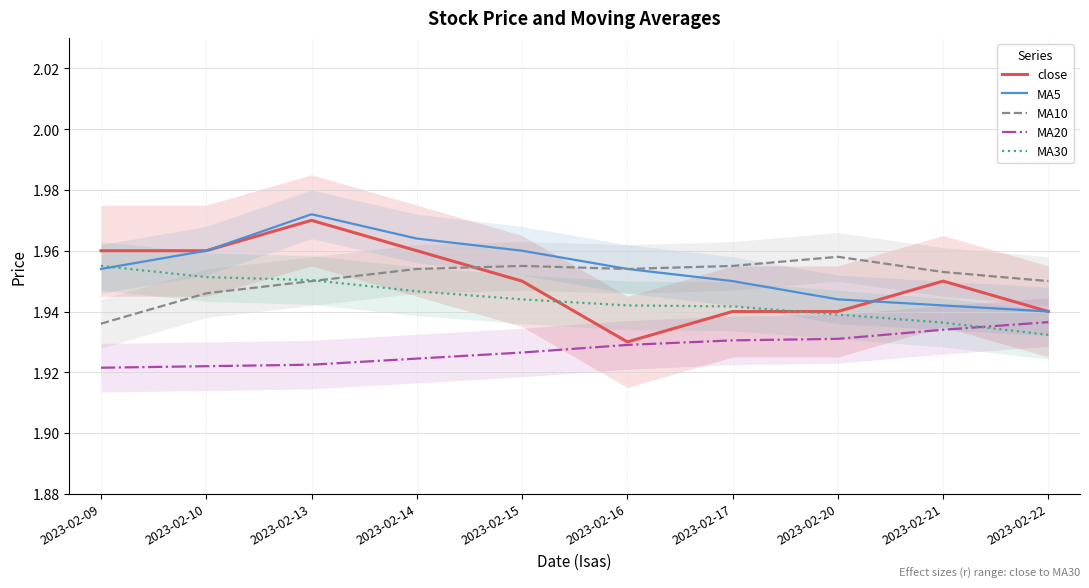

Reading left to right, extract all data points from this chart.

close: 2023-02-09=2.0	2023-02-10=2.0	2023-02-13=2.0	2023-02-14=2.0	2023-02-15=1.9	2023-02-16=1.9	2023-02-17=1.9	2023-02-20=1.9	2023-02-21=1.9	2023-02-22=1.9
MA5: 2023-02-09=2.0	2023-02-10=2.0	2023-02-13=2.0	2023-02-14=2.0	2023-02-15=2.0	2023-02-16=2.0	2023-02-17=1.9	2023-02-20=1.9	2023-02-21=1.9	2023-02-22=1.9
MA10: 2023-02-09=1.9	2023-02-10=1.9	2023-02-13=1.9	2023-02-14=2.0	2023-02-15=2.0	2023-02-16=2.0	2023-02-17=2.0	2023-02-20=2.0	2023-02-21=2.0	2023-02-22=1.9
MA20: 2023-02-09=1.9	2023-02-10=1.9	2023-02-13=1.9	2023-02-14=1.9	2023-02-15=1.9	2023-02-16=1.9	2023-02-17=1.9	2023-02-20=1.9	2023-02-21=1.9	2023-02-22=1.9
MA30: 2023-02-09=2.0	2023-02-10=2.0	2023-02-13=2.0	2023-02-14=1.9	2023-02-15=1.9	2023-02-16=1.9	2023-02-17=1.9	2023-02-20=1.9	2023-02-21=1.9	2023-02-22=1.9